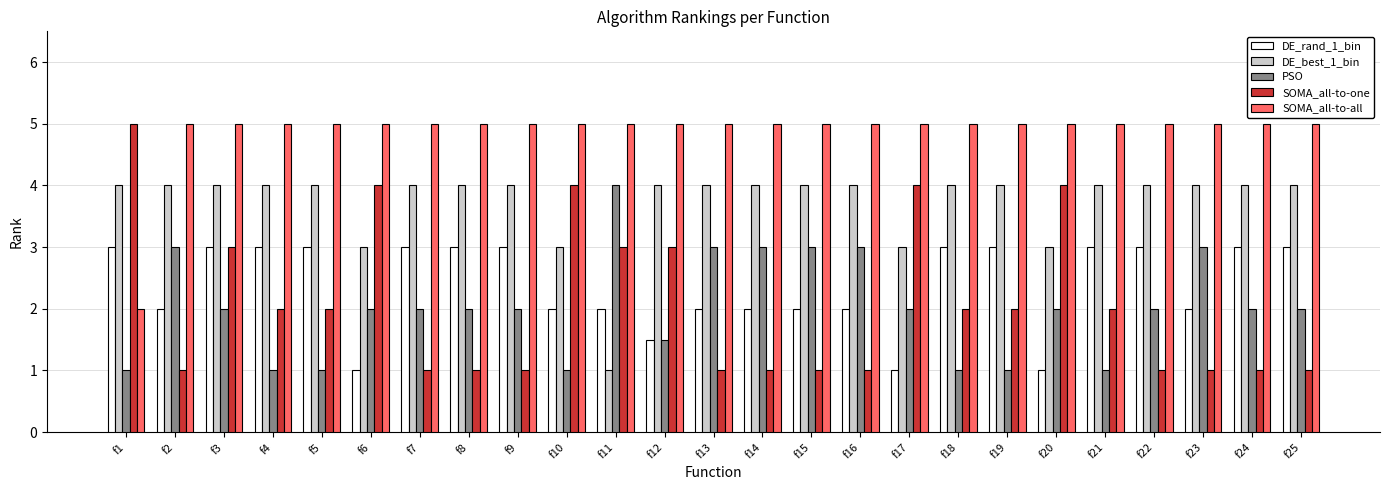

Reading right to left, transcribe all the data shown in this chart.

DE_rand_1_bin: 3.0	3.0	2.0	3.0	3.0	1.0	3.0	3.0	1.0	2.0	2.0	2.0	2.0	1.5	2.0	2.0	3.0	3.0	3.0	1.0	3.0	3.0	3.0	2.0	3.0
DE_best_1_bin: 4.0	4.0	4.0	4.0	4.0	3.0	4.0	4.0	3.0	4.0	4.0	4.0	4.0	4.0	1.0	3.0	4.0	4.0	4.0	3.0	4.0	4.0	4.0	4.0	4.0
PSO: 2.0	2.0	3.0	2.0	1.0	2.0	1.0	1.0	2.0	3.0	3.0	3.0	3.0	1.5	4.0	1.0	2.0	2.0	2.0	2.0	1.0	1.0	2.0	3.0	1.0
SOMA_all-to-one: 1.0	1.0	1.0	1.0	2.0	4.0	2.0	2.0	4.0	1.0	1.0	1.0	1.0	3.0	3.0	4.0	1.0	1.0	1.0	4.0	2.0	2.0	3.0	1.0	5.0
SOMA_all-to-all: 5.0	5.0	5.0	5.0	5.0	5.0	5.0	5.0	5.0	5.0	5.0	5.0	5.0	5.0	5.0	5.0	5.0	5.0	5.0	5.0	5.0	5.0	5.0	5.0	2.0